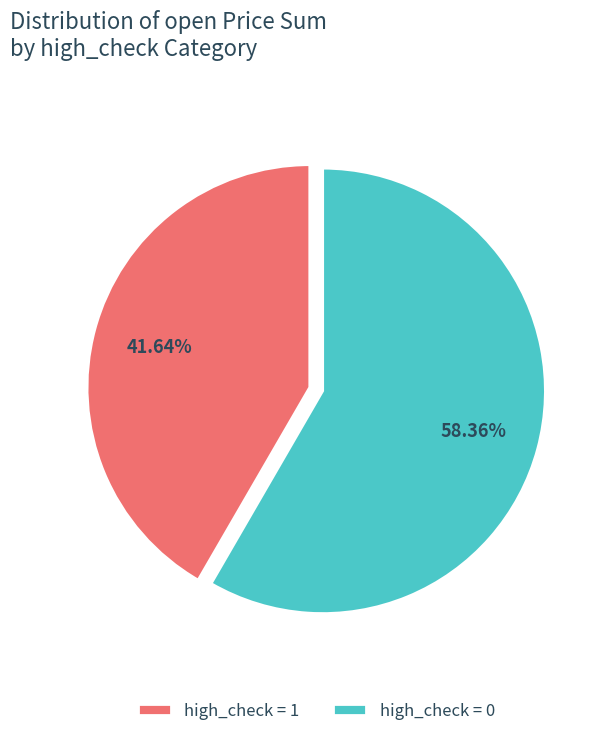

Combined, do high_check = 0 and high_check = 1 account for over 50%?

Yes